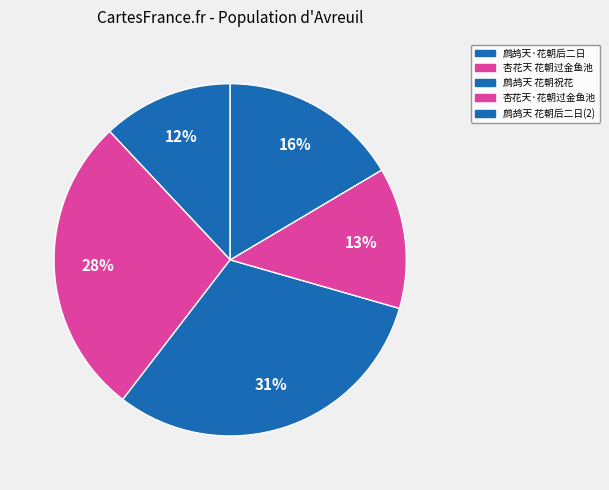

Which category has the biggest portion of the pie?

鹧鸪天 花朝祝花